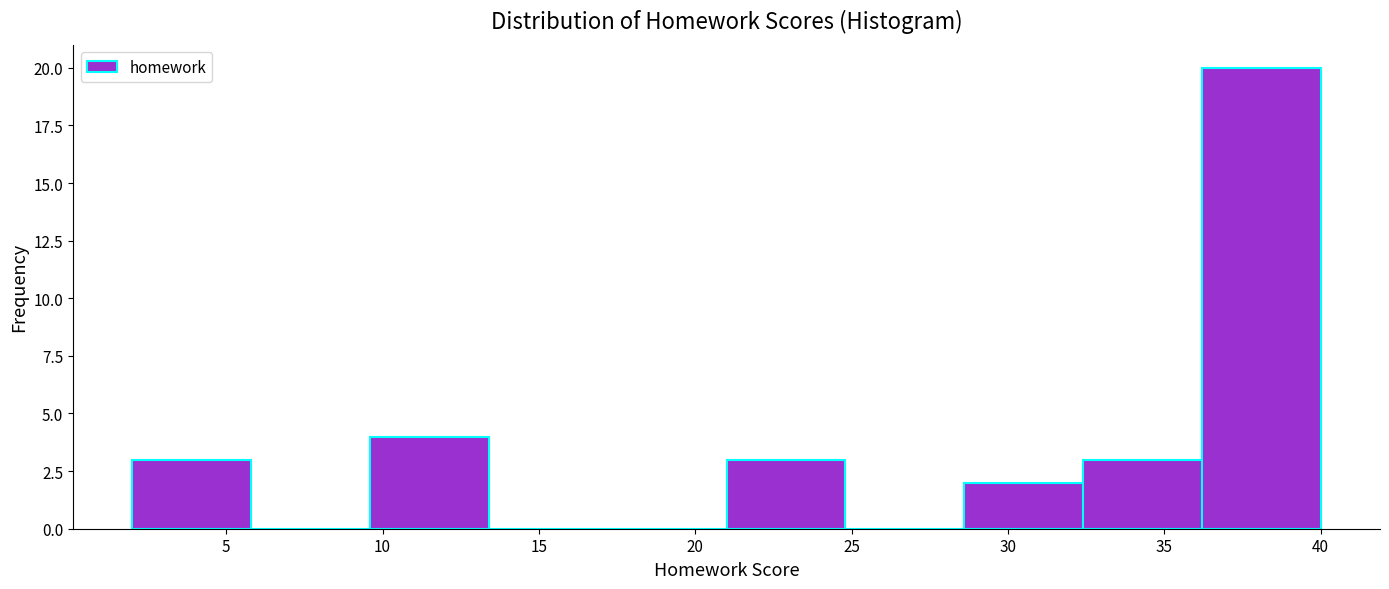

Reading left to right, transcribe this chart: for each bar, give the range it covers on the x-axis and its height. Neither the bar edges nor the heights are printed on the chart, so give them approximately, as read against the axes.

2.0 to 5.8: 3
5.8 to 9.6: 0
9.6 to 13.4: 4
13.4 to 17.2: 0
17.2 to 21.0: 0
21.0 to 24.8: 3
24.8 to 28.6: 0
28.6 to 32.4: 2
32.4 to 36.2: 3
36.2 to 40.0: 20